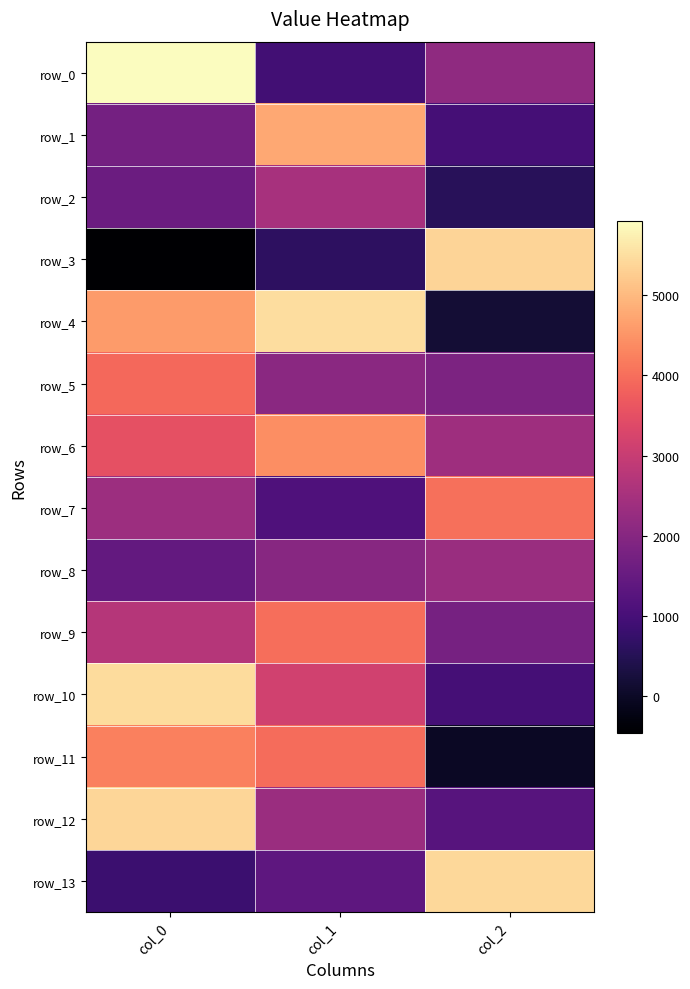

The row_12 series shows 653.2 at col_2. True or false?

False